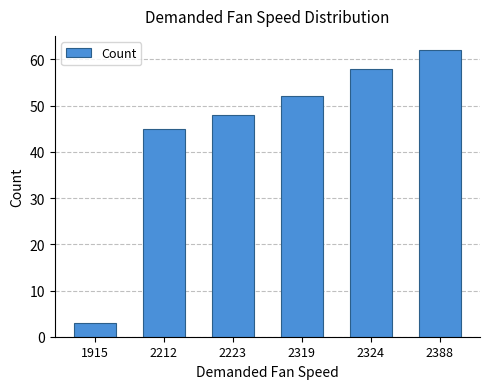

List the labels in order of value, smallest first.

1915, 2212, 2223, 2319, 2324, 2388